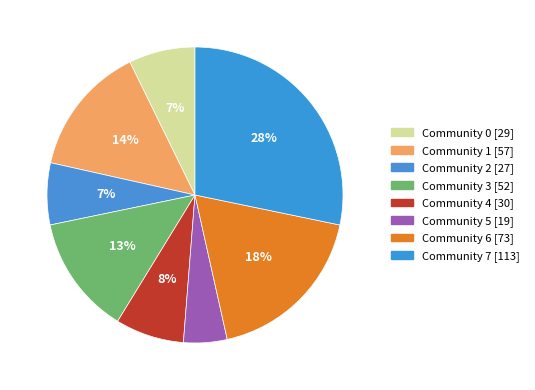

How many segments does this pie chart have?

8